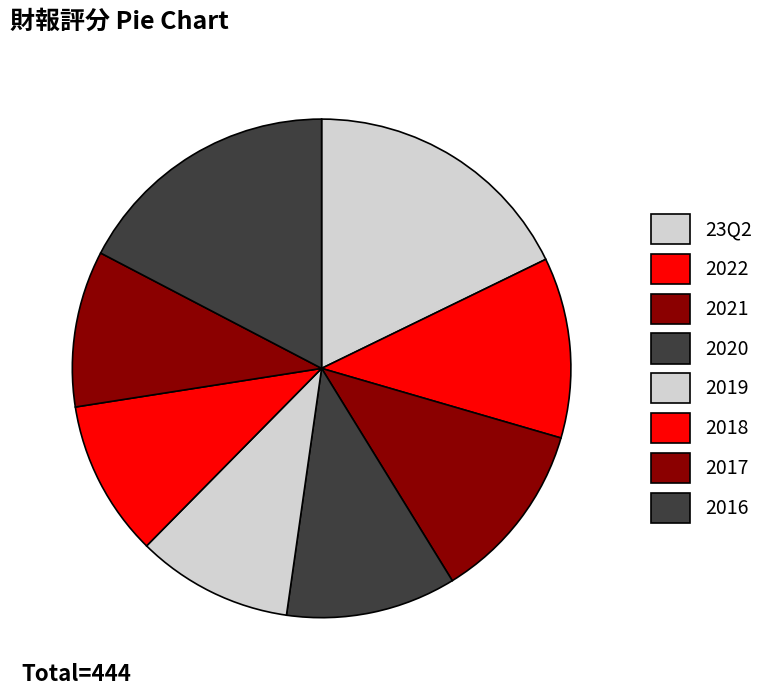

Which category has the biggest portion of the pie?

23Q2